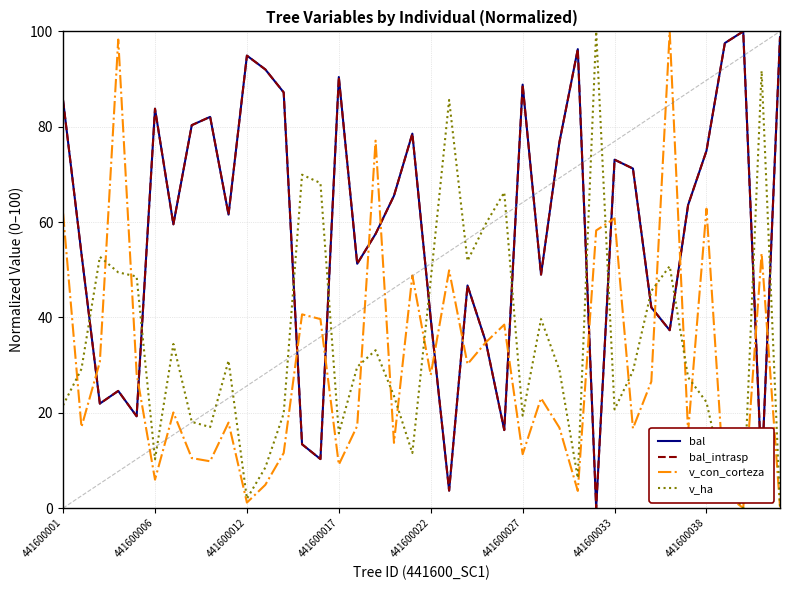

Is this an area chart (filled region under the line)?

No